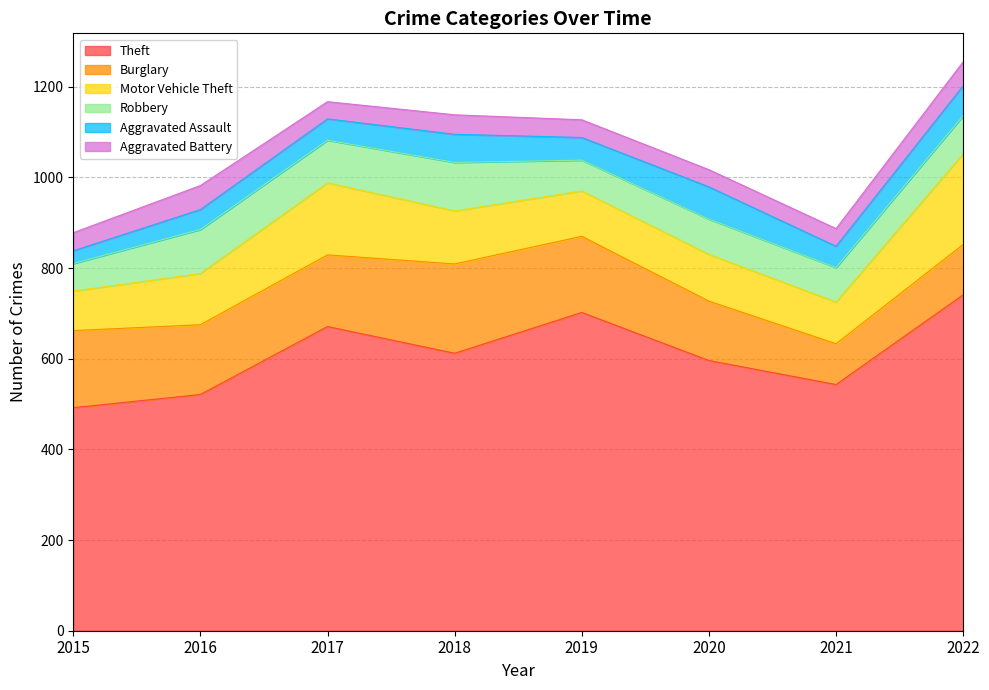

What is the difference between the Aggravated Battery values at 2021 and 2016?

14